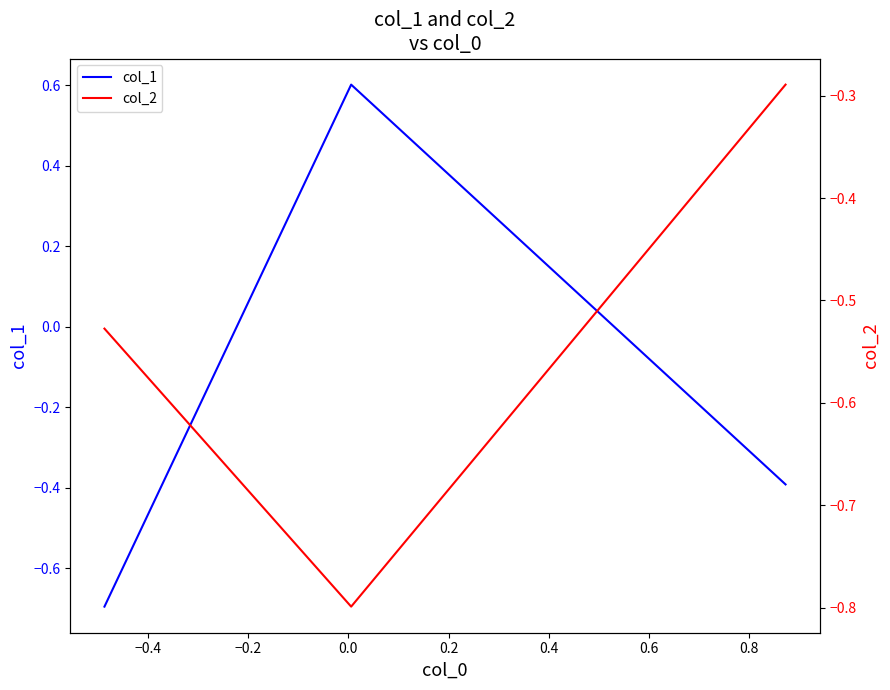

What is the minimum value for col_1?

-0.7